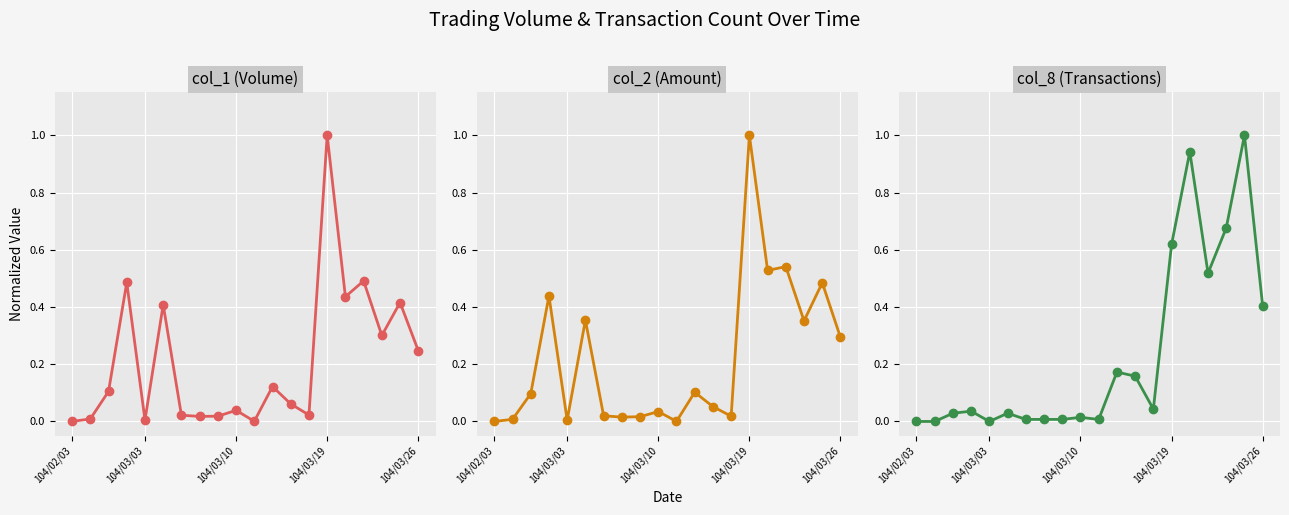

Which series has the largest total across all categories?

col_8